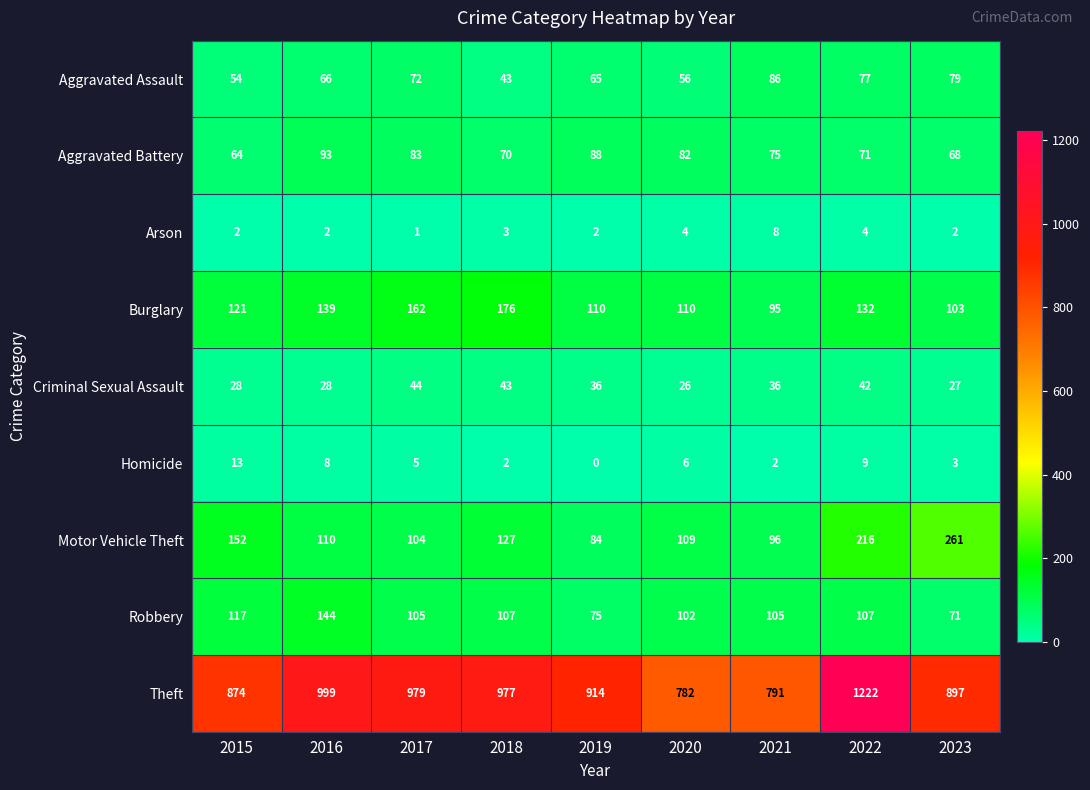

The Arson series shows 4 at 2020. True or false?

True